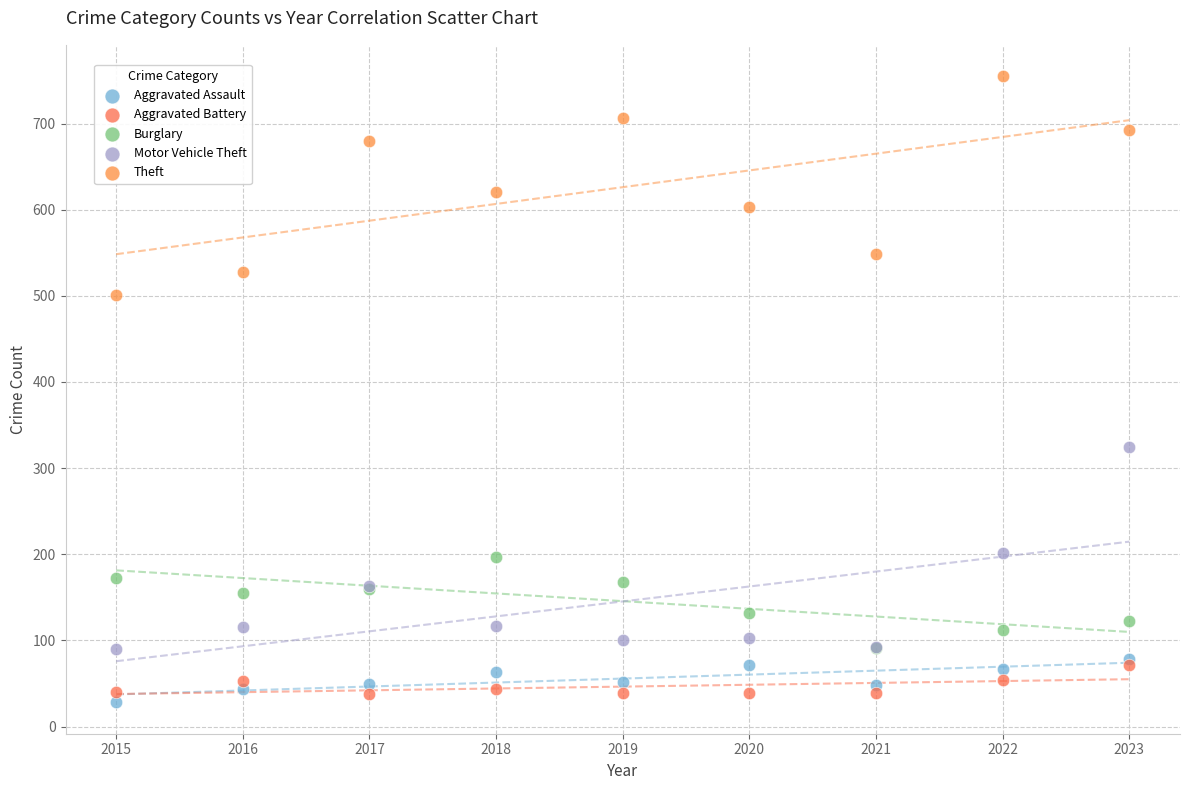

Which series has the widest spread of Y values?

Theft